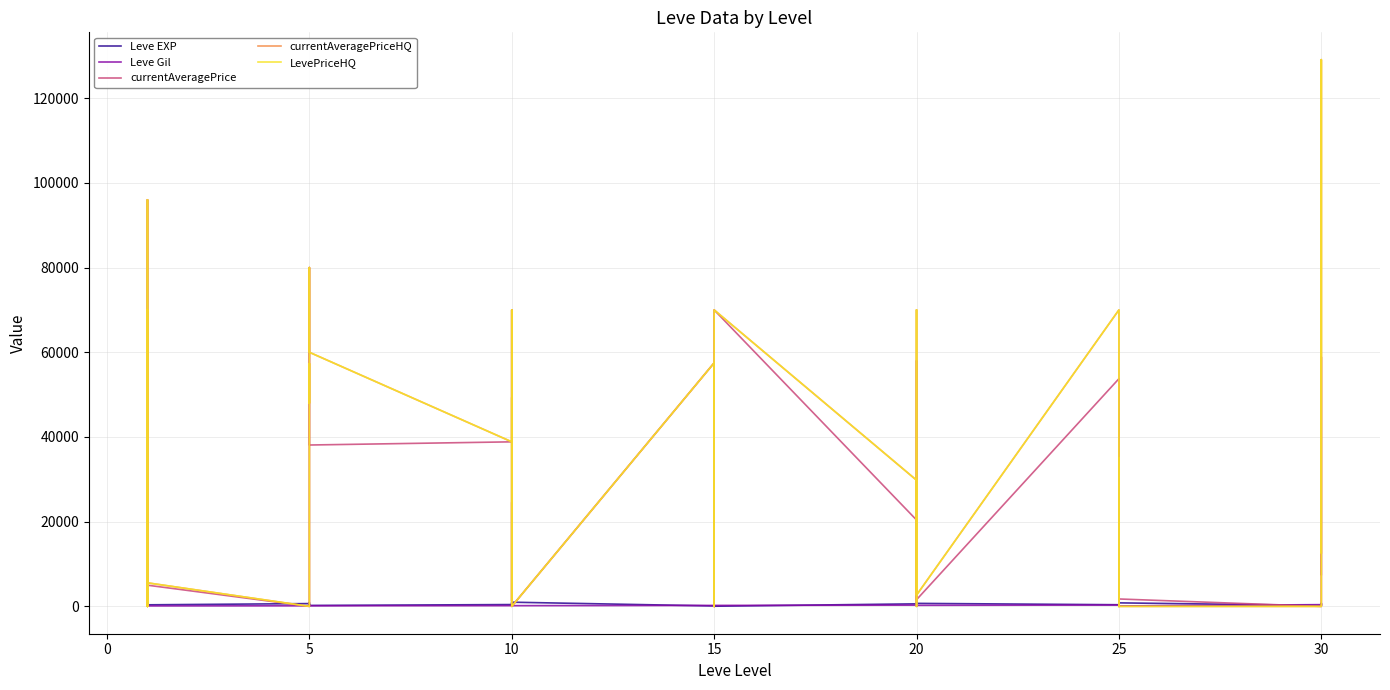

What is the difference between the maximum and minimum values in the Leve Gil series?

455